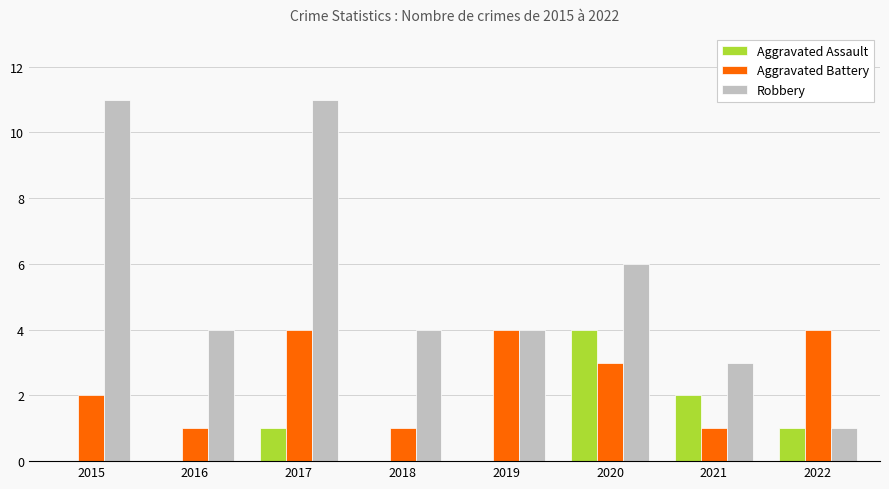

Reading left to right, what are all the values shown in this chart?

Aggravated Assault: 2015=0	2016=0	2017=1	2018=0	2019=0	2020=4	2021=2	2022=1
Aggravated Battery: 2015=2	2016=1	2017=4	2018=1	2019=4	2020=3	2021=1	2022=4
Robbery: 2015=11	2016=4	2017=11	2018=4	2019=4	2020=6	2021=3	2022=1